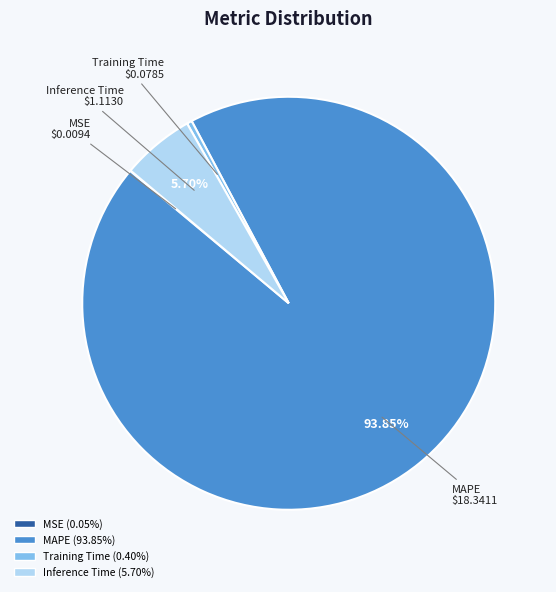

Is there a majority slice in this chart?

Yes